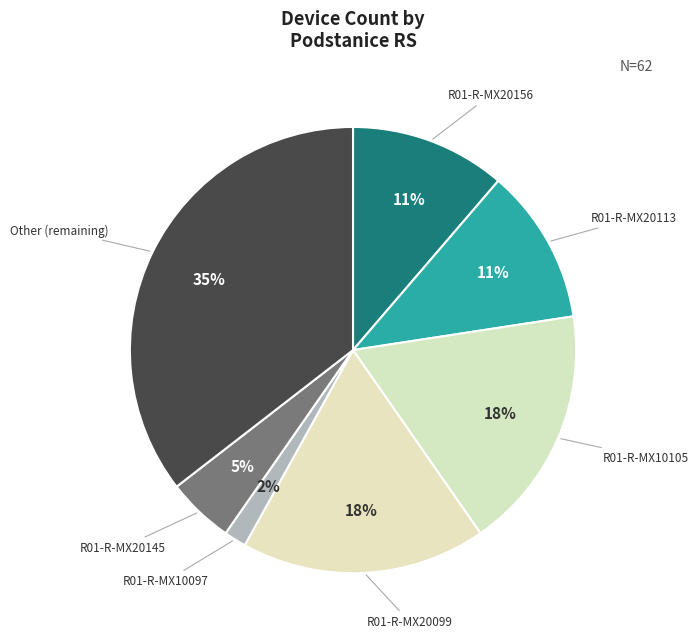

How many segments does this pie chart have?

7